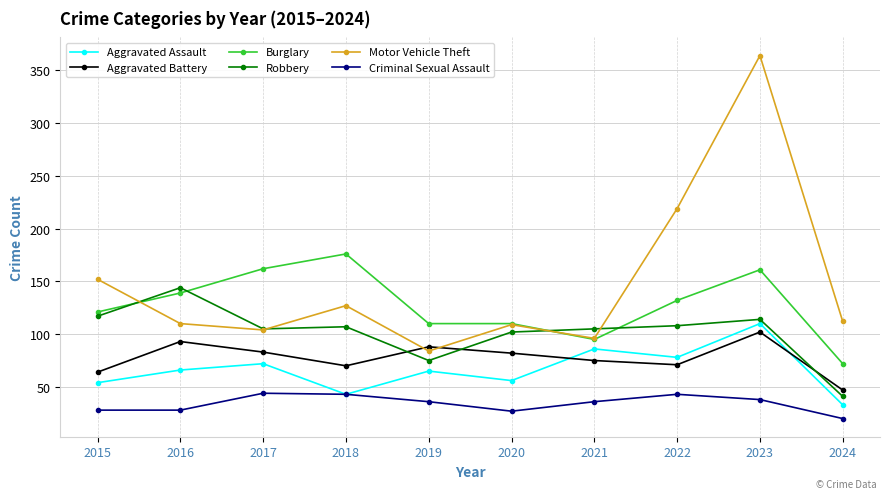

What is the maximum value for Aggravated Assault?

110